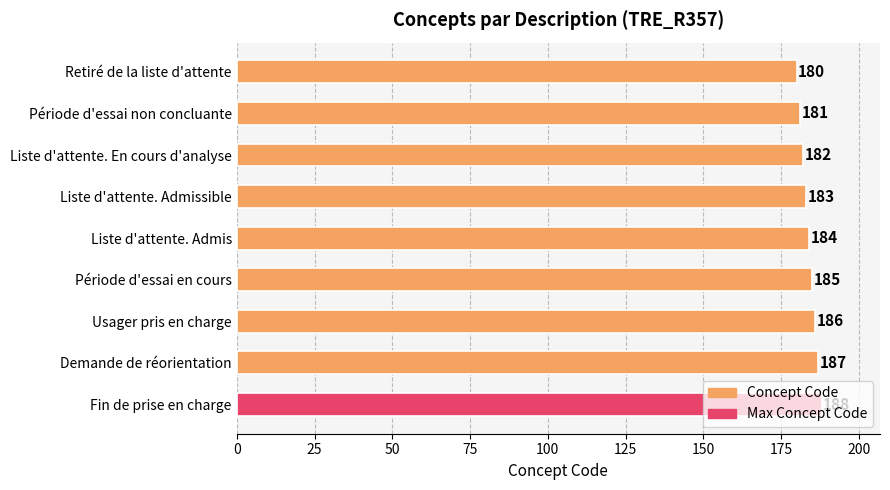

What is the difference between the maximum and second lowest values?

7